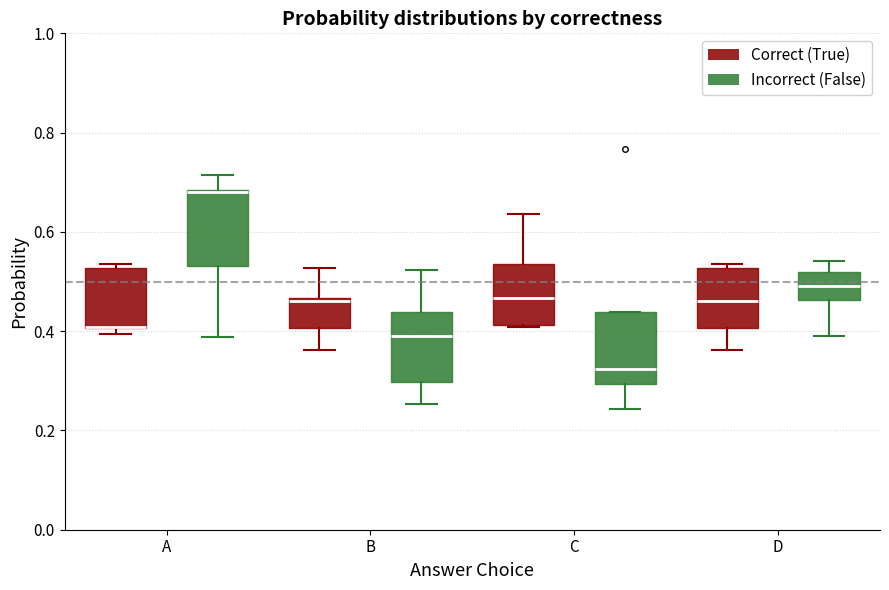

Where is the lower edge of the box for D (Correct (True)) on the y-axis? The values are not printed on the chart, so give them approximately, as read against the axis.

0.40